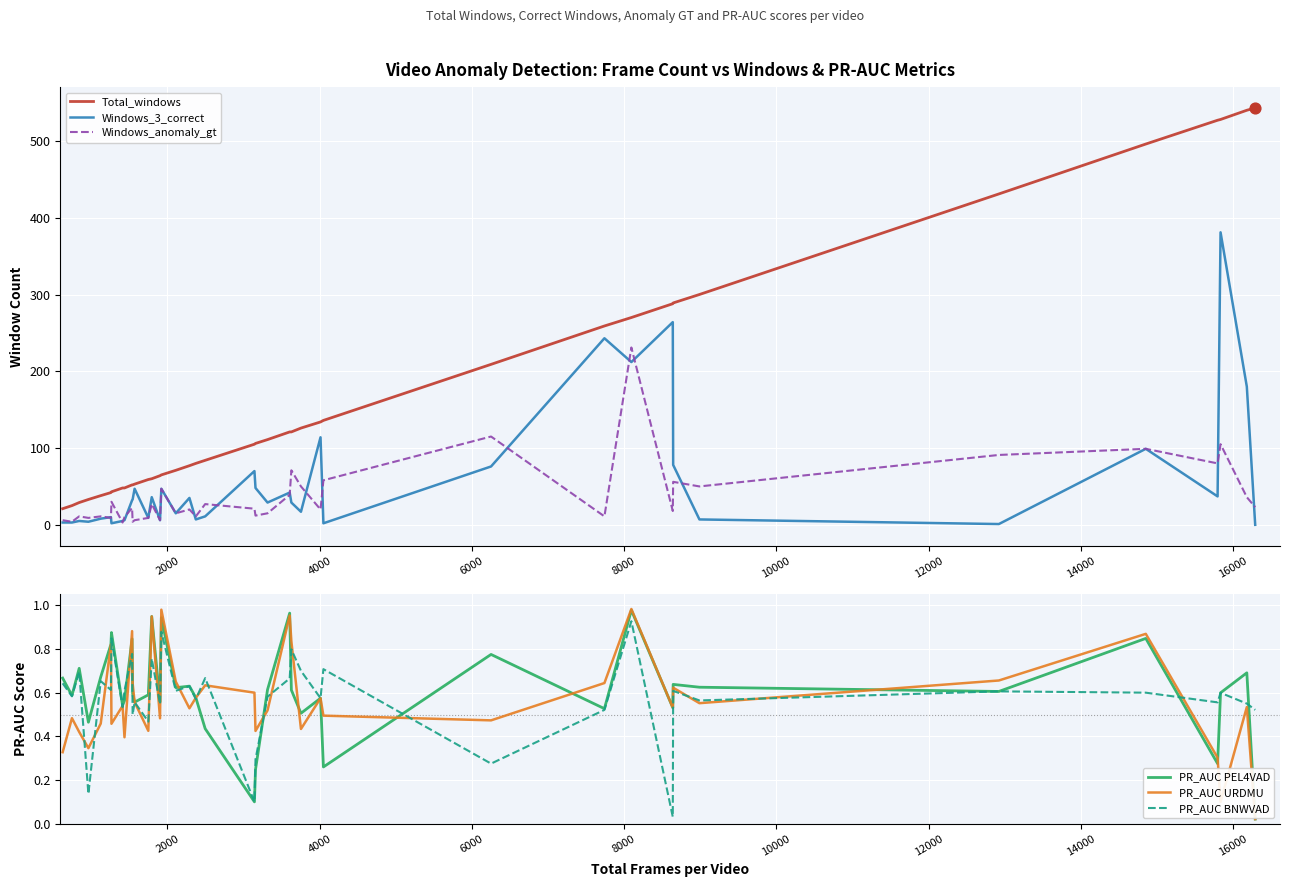

Which series contains the lowest Y value?

Windows_3_correct